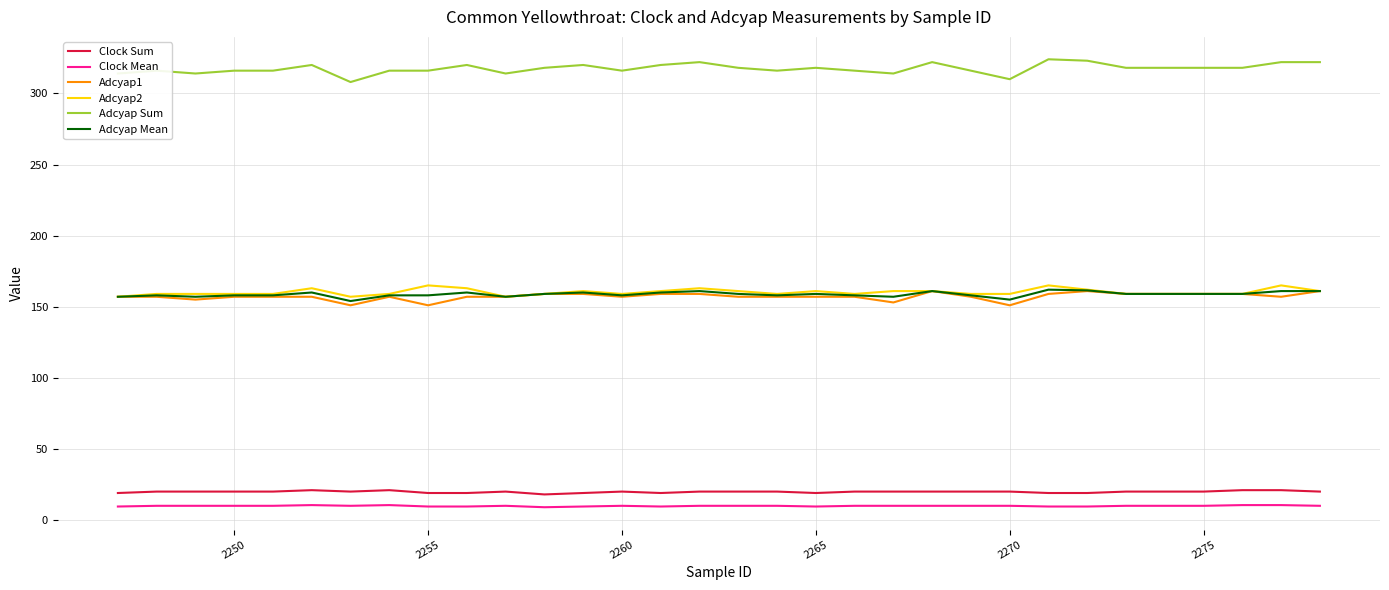

At how many categories does at least one series exceed 192?

31